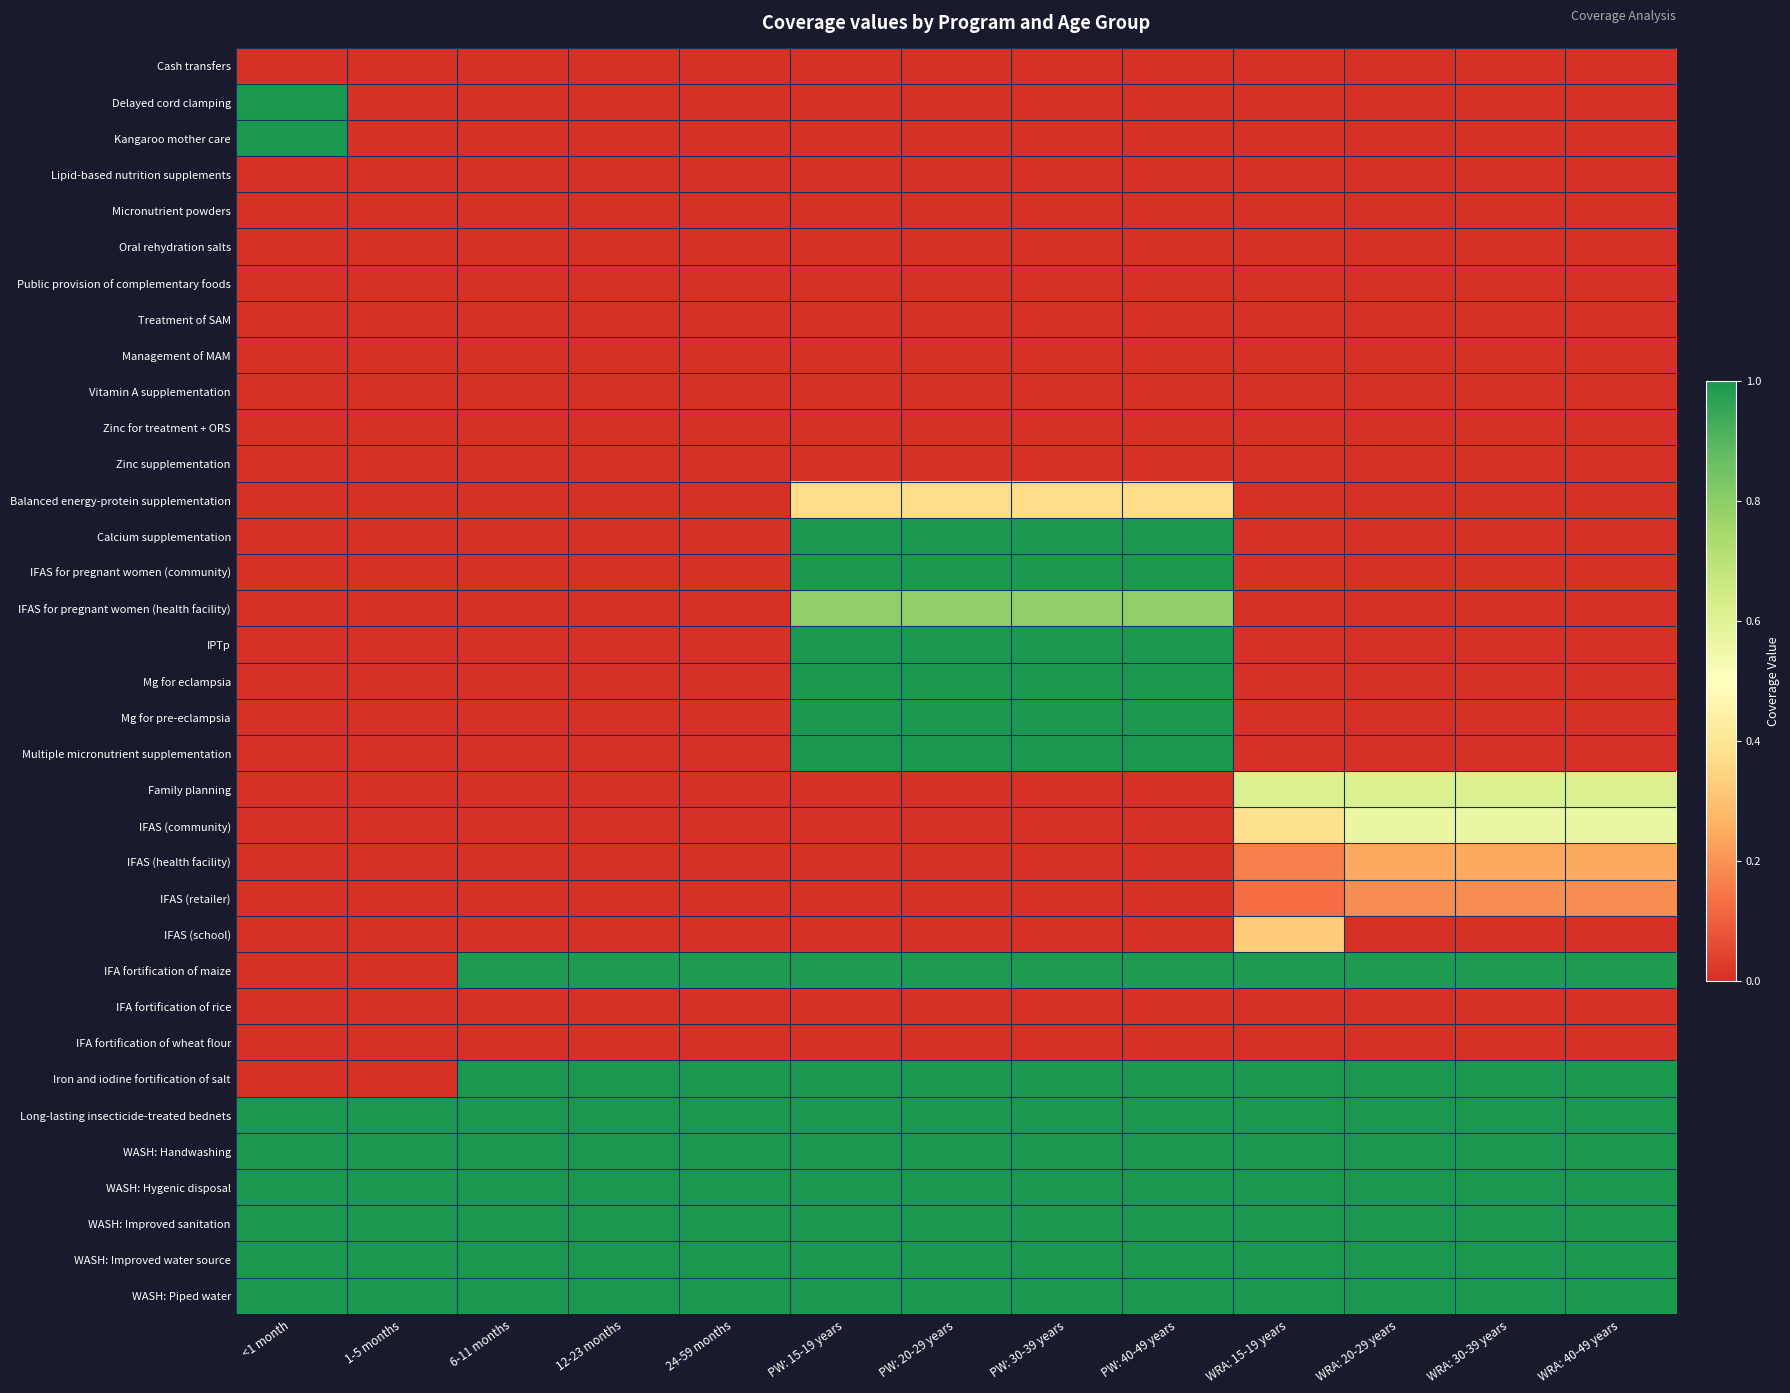

Rank the series by their maximum value, from lowest to highest.

Cash transfers, Lipid-based nutrition supplements, Micronutrient powders, Oral rehydration salts, Public provision of complementary foods, Treatment of SAM, Management of MAM, Vitamin A supplementation, Zinc for treatment + ORS, Zinc supplementation, IFA fortification of rice, IFA fortification of wheat flour, IFAS (retailer), IFAS (health facility), IFAS (school), Balanced energy-protein supplementation, IFAS (community), Family planning, IFAS for pregnant women (health facility), IFA fortification of maize, Delayed cord clamping, Kangaroo mother care, Calcium supplementation, IFAS for pregnant women (community), IPTp, Mg for eclampsia, Mg for pre-eclampsia, Multiple micronutrient supplementation, Iron and iodine fortification of salt, Long-lasting insecticide-treated bednets, WASH: Handwashing, WASH: Hygenic disposal, WASH: Improved sanitation, WASH: Improved water source, WASH: Piped water